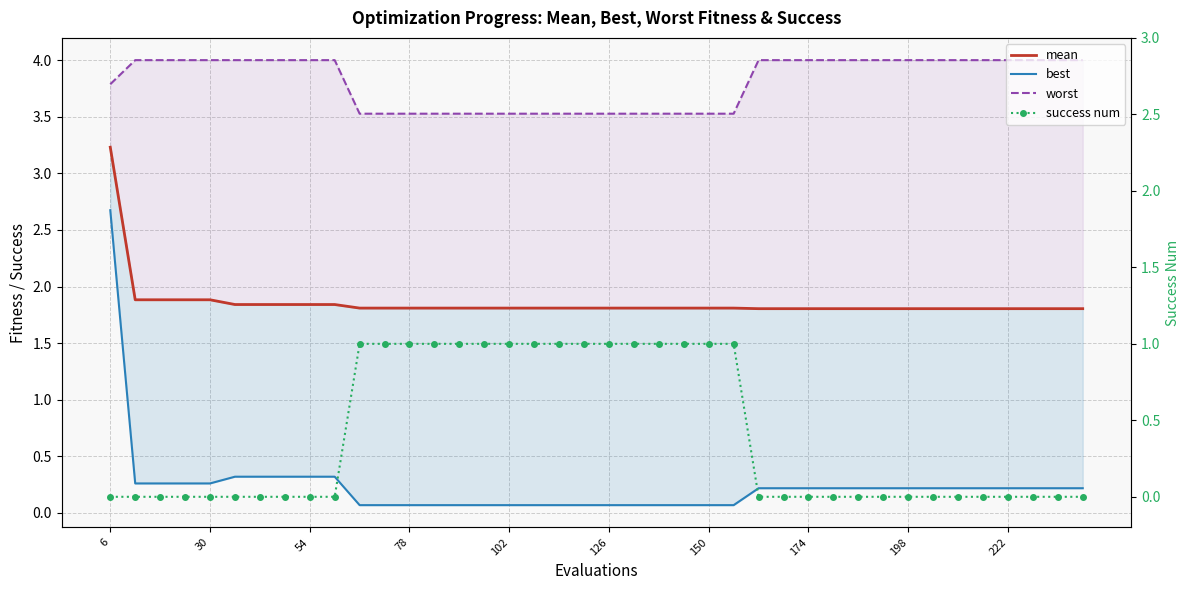

What is the average value of the success num series?

0.4